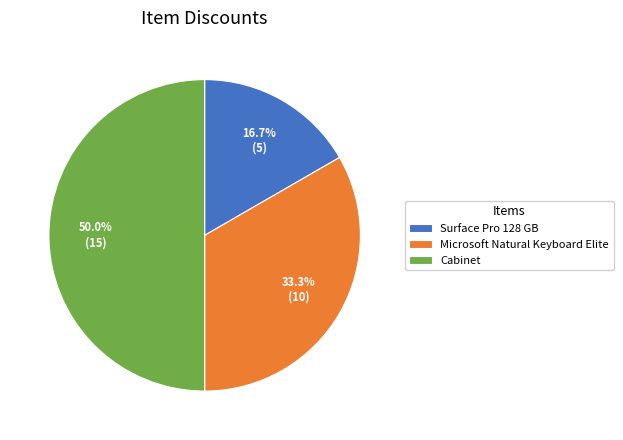

To the nearest percent, what portion does Cabinet represent?

50%